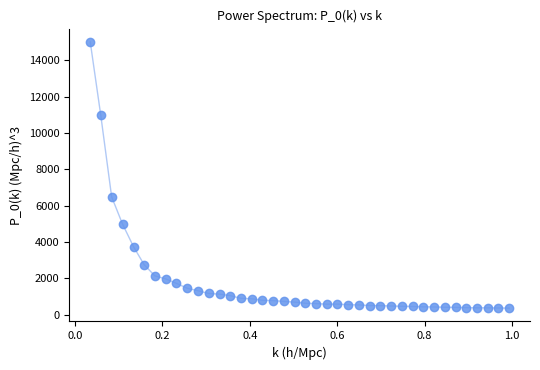

What is the range of X values (max minus min)?

1.0